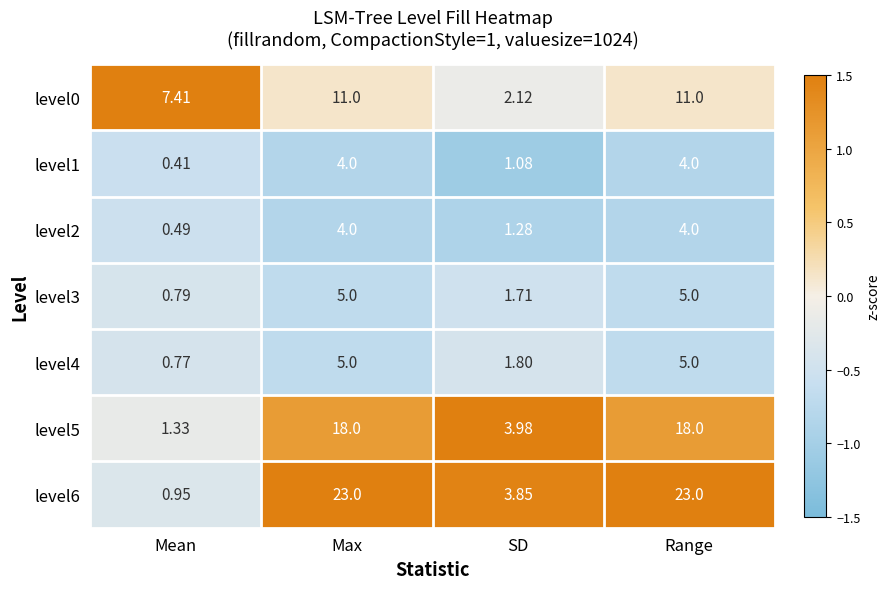

Which category has the lowest value across all series?

Mean